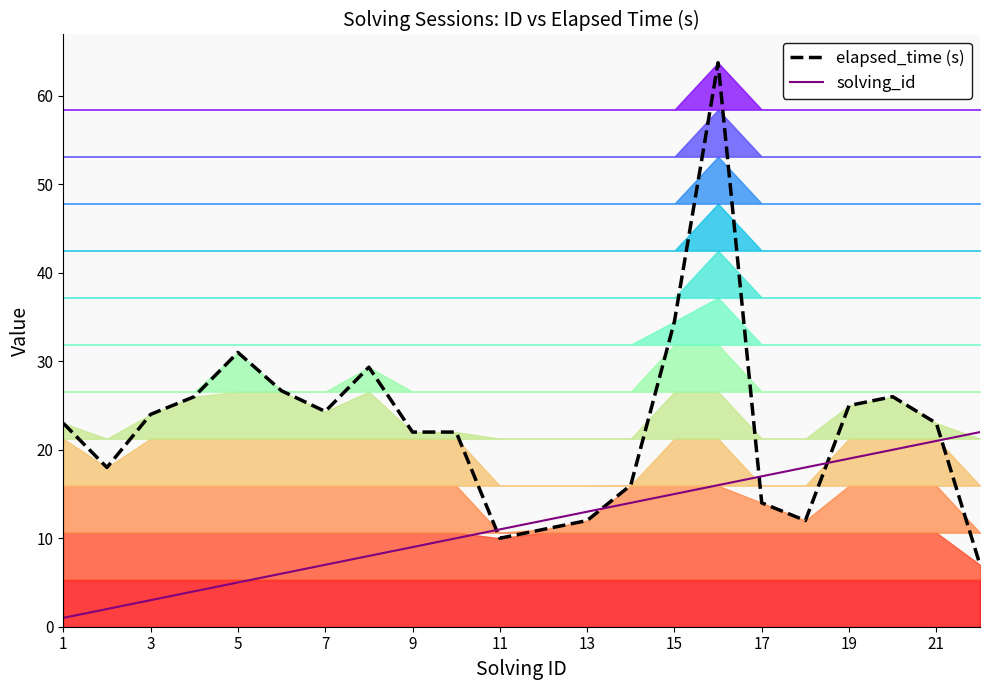

Which series ends up on top after the final intersection of solving_id and elapsed_time (s)?

solving_id